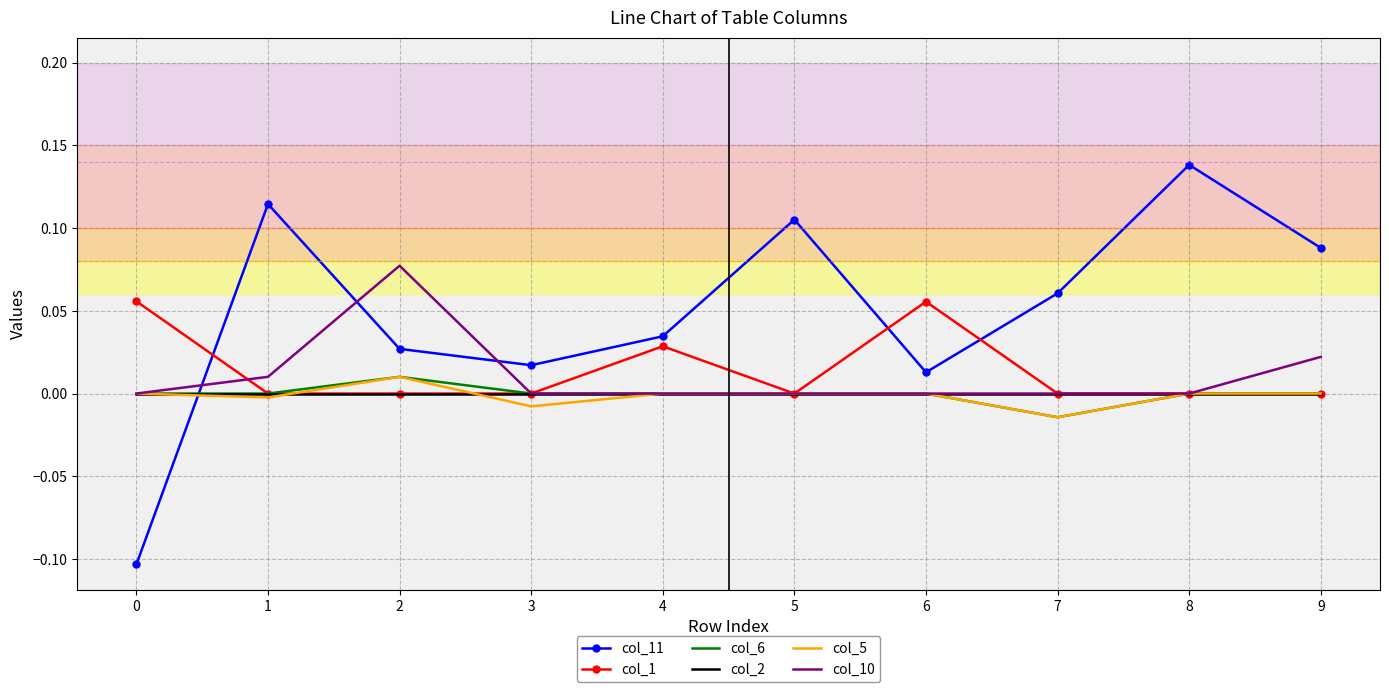

What are all the series names shown in the legend?

col_11, col_1, col_6, col_2, col_5, col_10